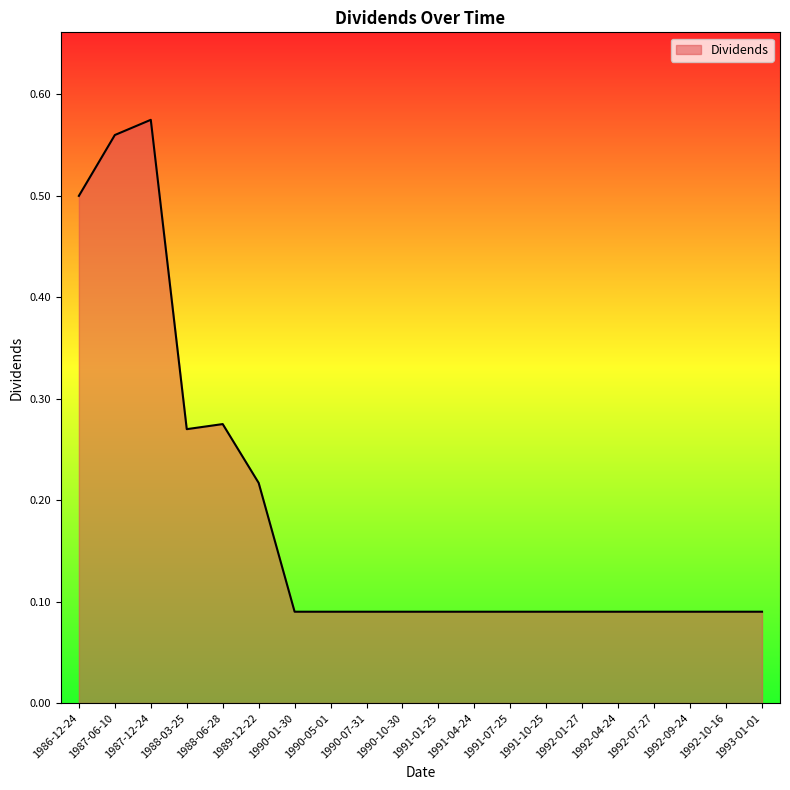

What is the change in value from 1987-12-24 to 1992-09-24?

-0.5